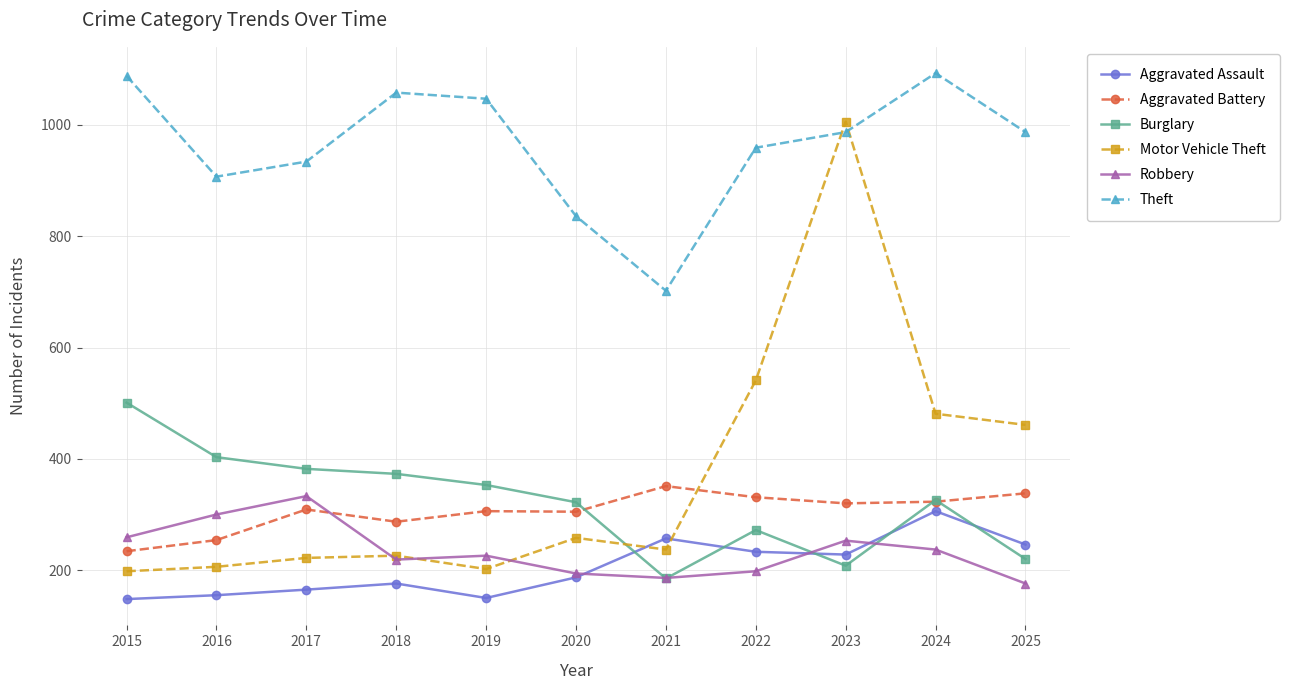

Between which two adjacent categories do Motor Vehicle Theft and Aggravated Assault first intersect?

2020 and 2021